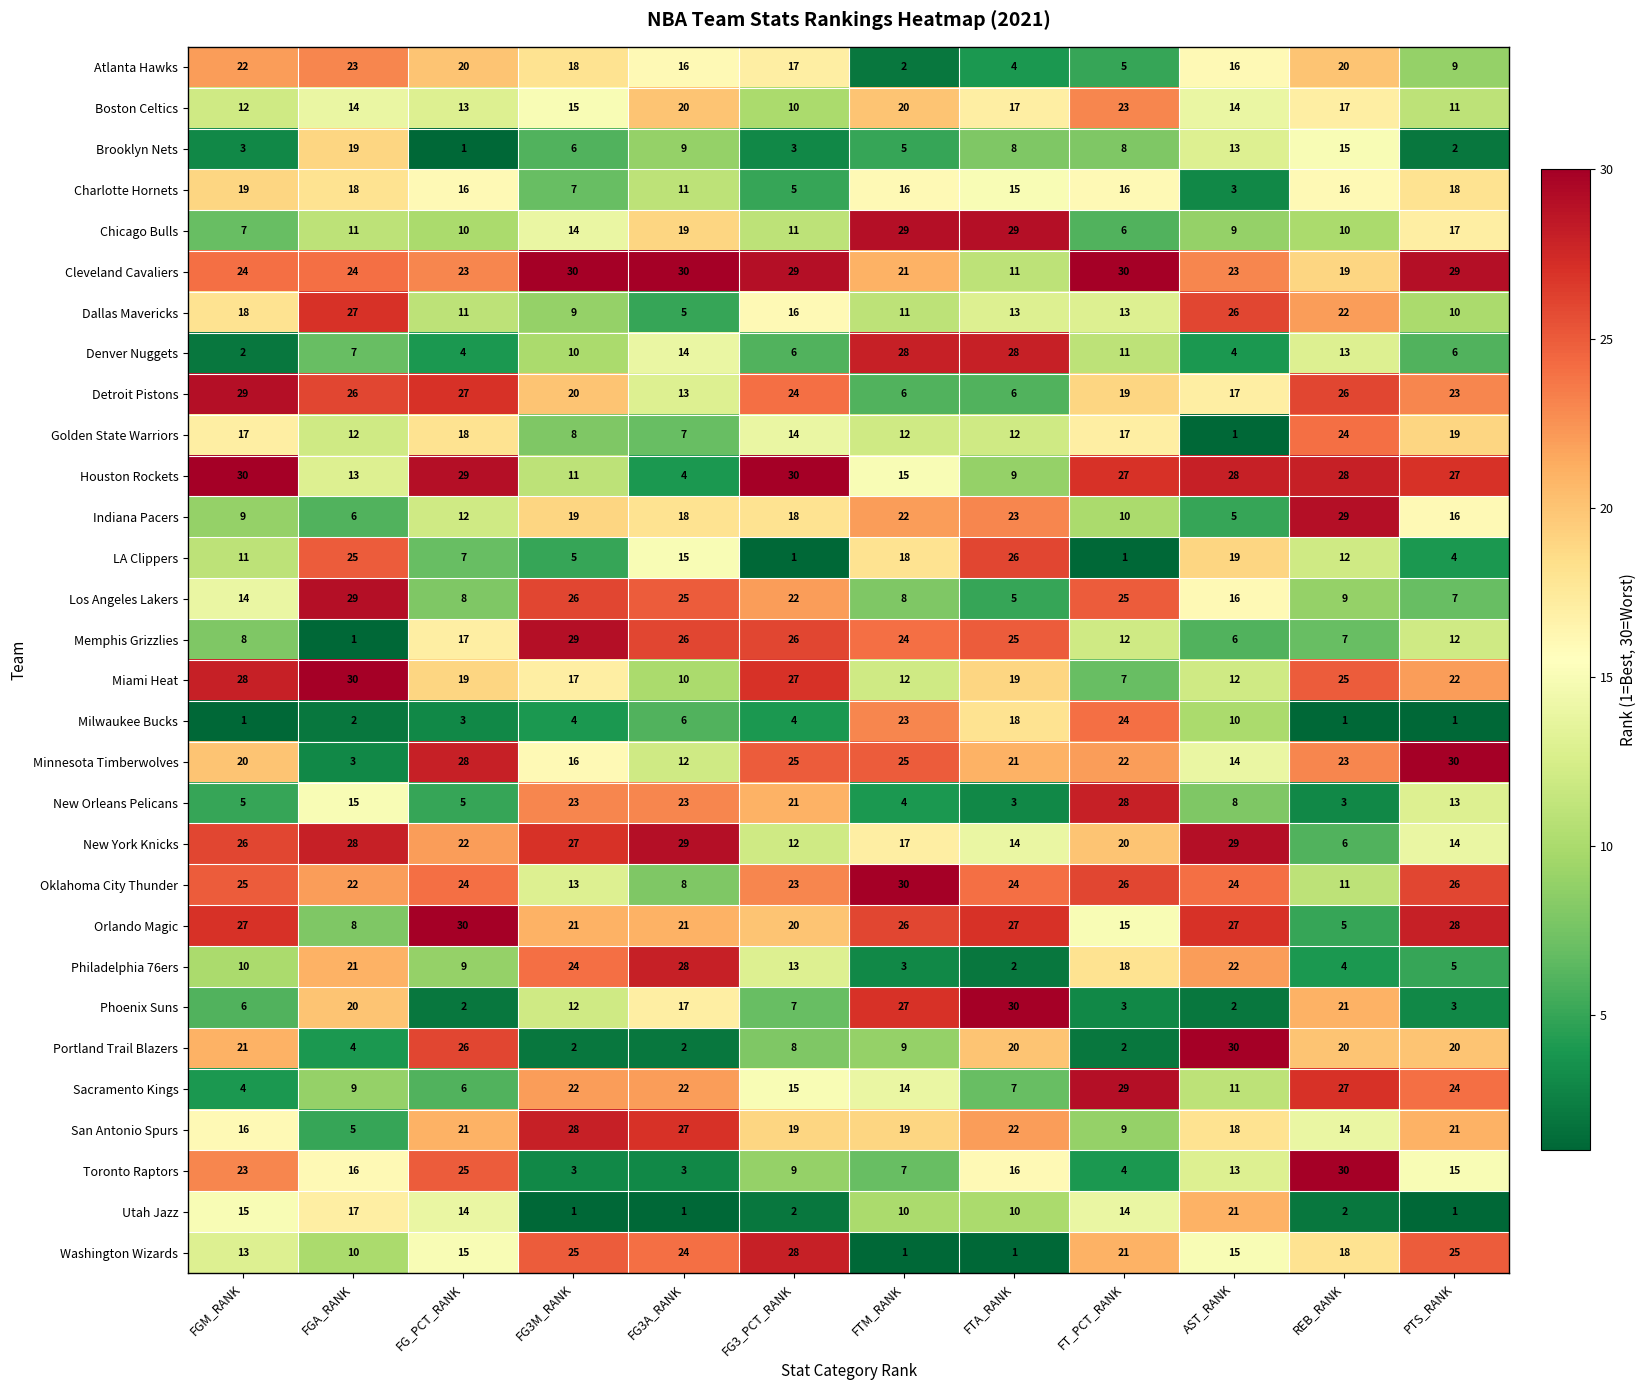

What is the total value across all series at FTA_RANK?

465